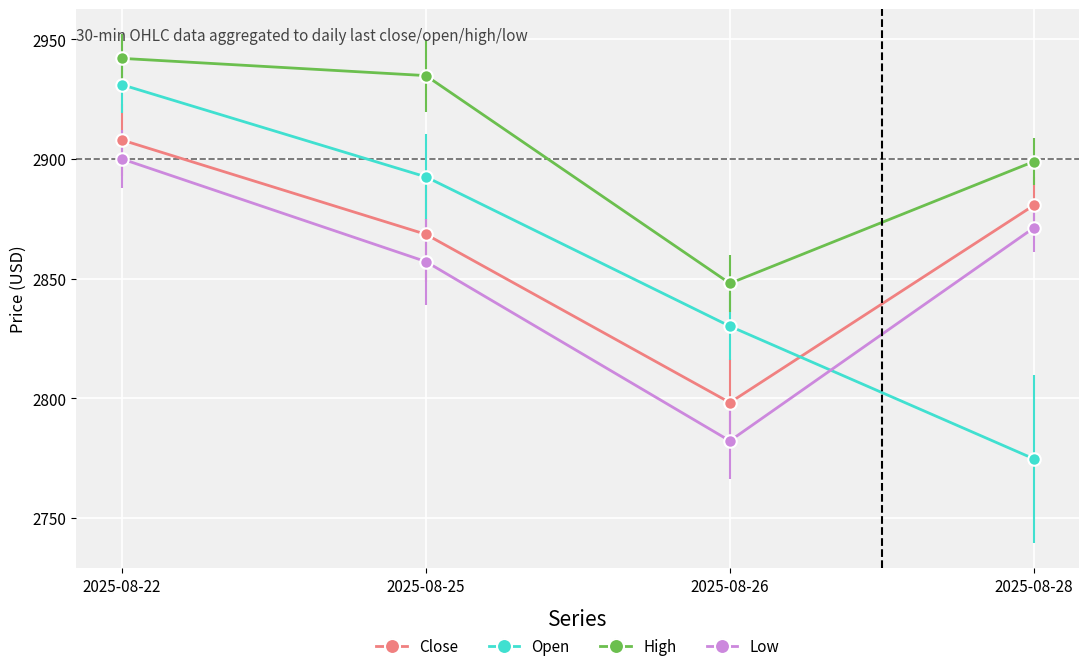

What is the value of the Open point at the 1st from the left?

2931.0